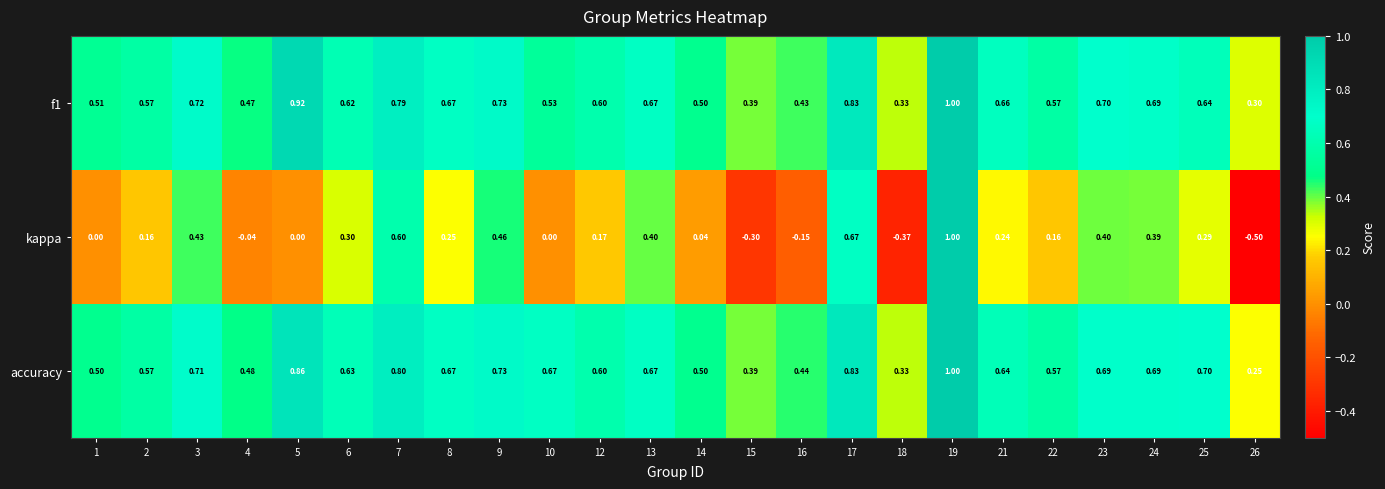

Is the value of accuracy at 5 greater than the value of f1 at 19?

No